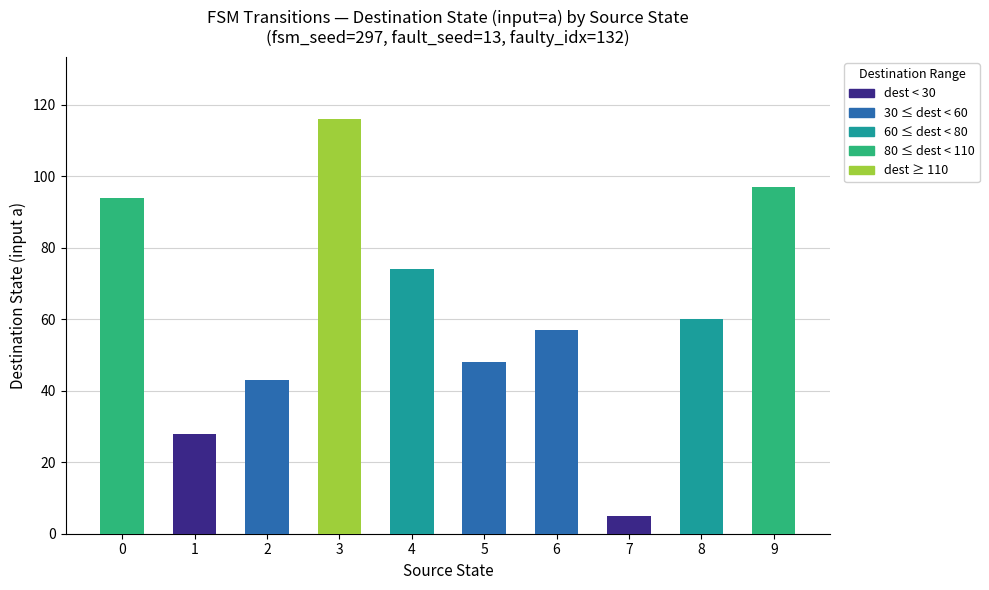

Rank the categories by value from lowest to highest.

7, 1, 2, 5, 6, 8, 4, 0, 9, 3